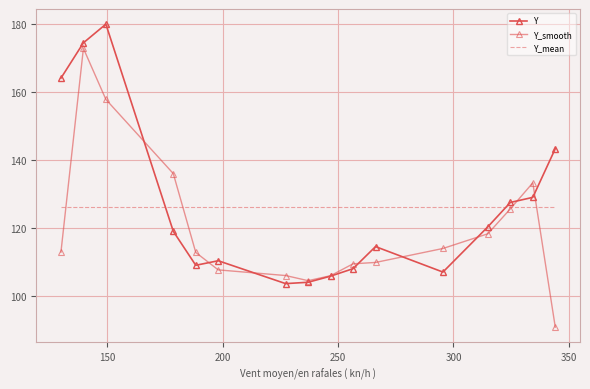

Which series has the largest total across all categories?

Y